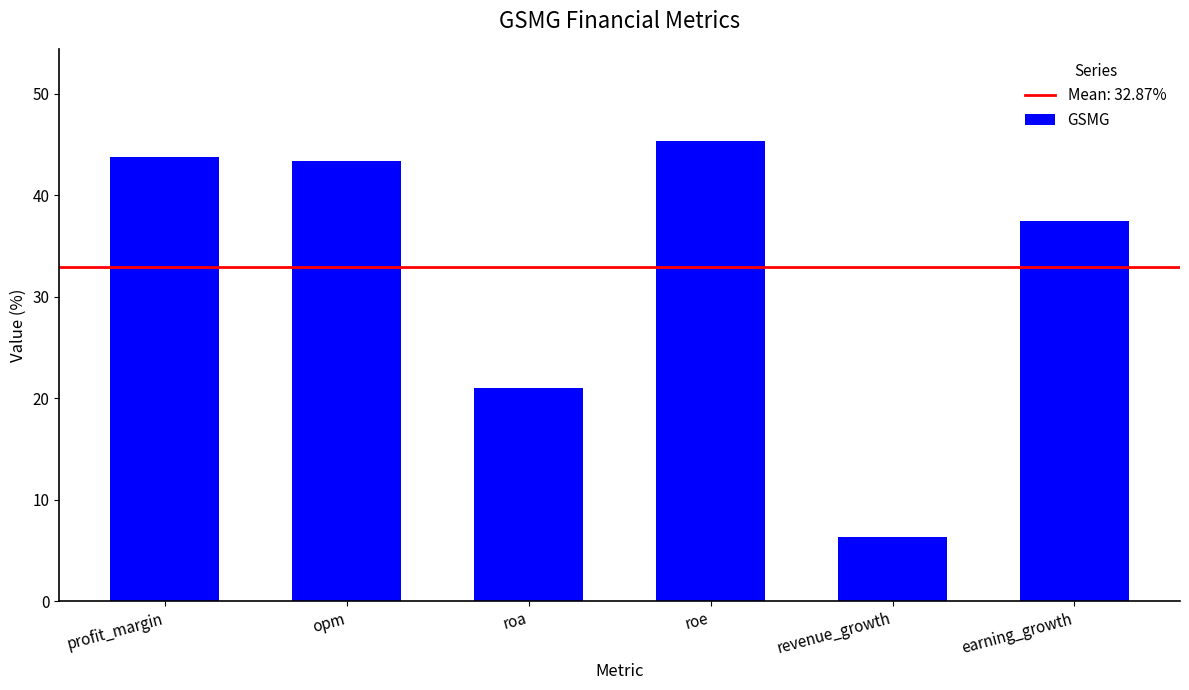

Is it true that the value at roa is 12.7?

False